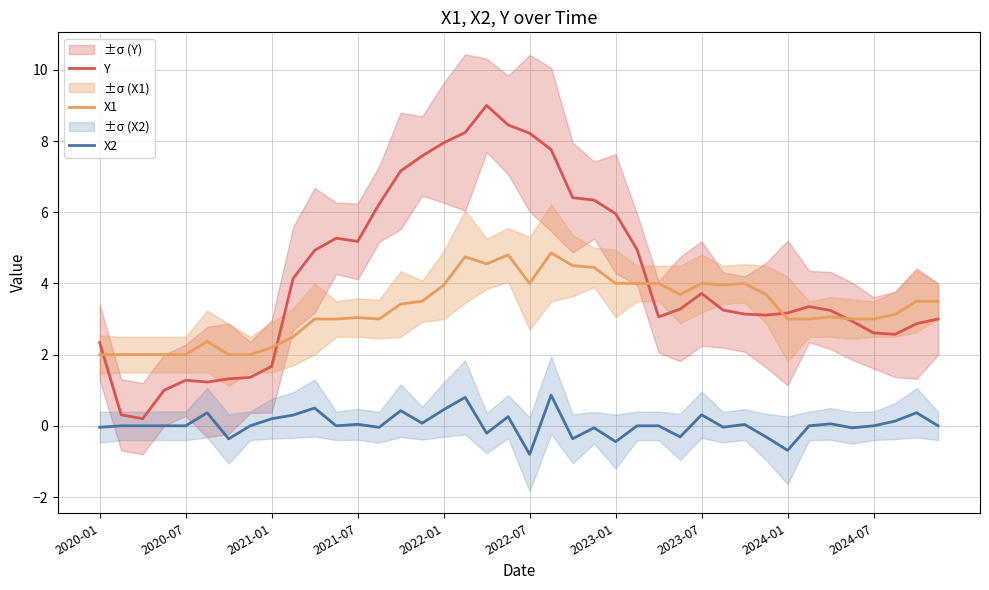

What is the sum of all X2 values?

1.5